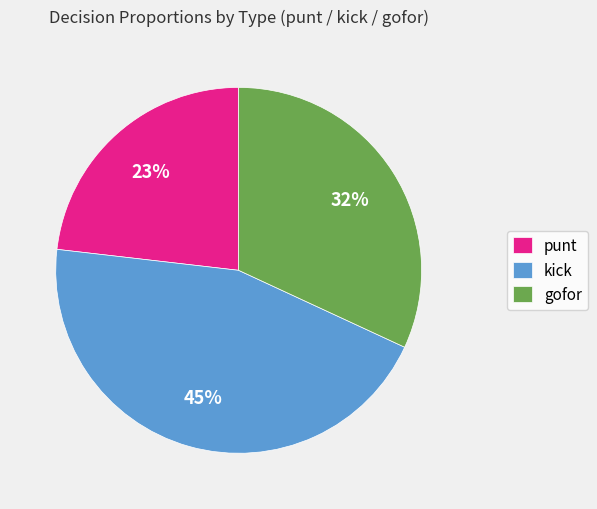

To the nearest percent, what portion does kick represent?

45%